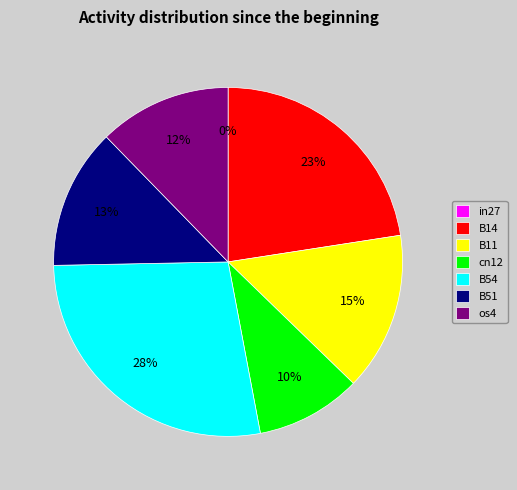

Do B51 and B14 together represent more than half of the pie?

No